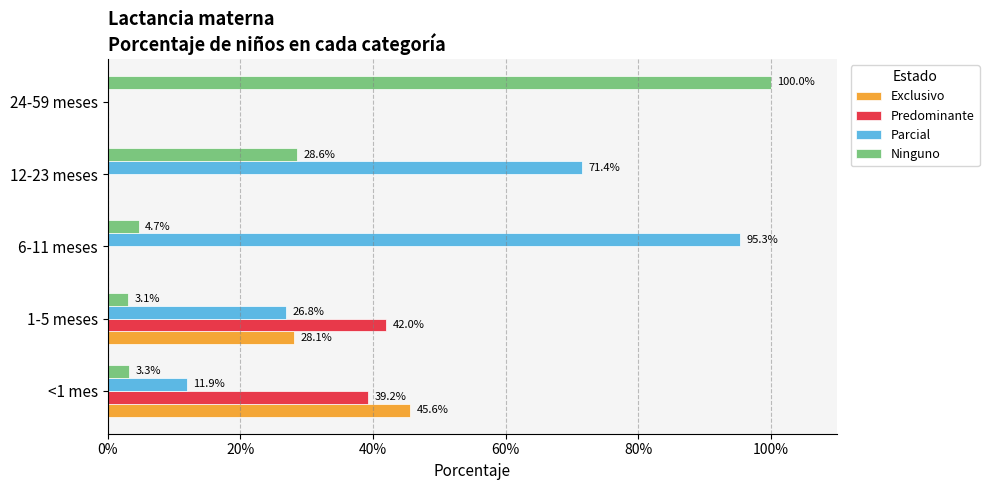

What are all the series names shown in the legend?

Exclusivo, Predominante, Parcial, Ninguno